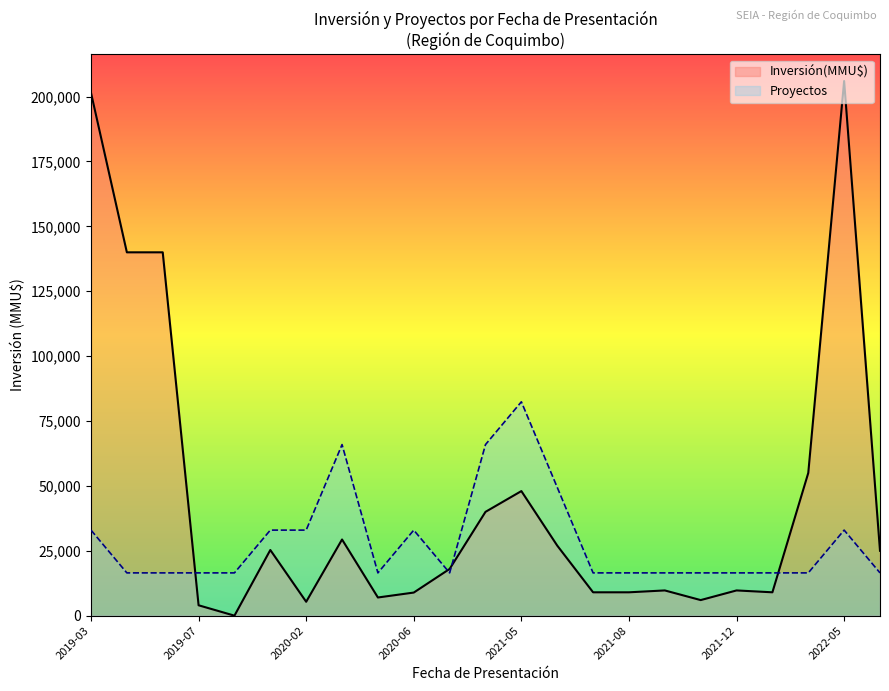

At how many categories does at least one series exceed 85522?

4